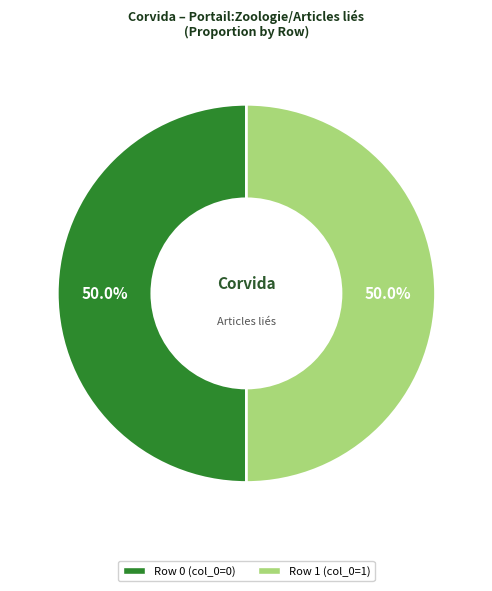

True or false: Row 0 accounts for 14% of the total.

False